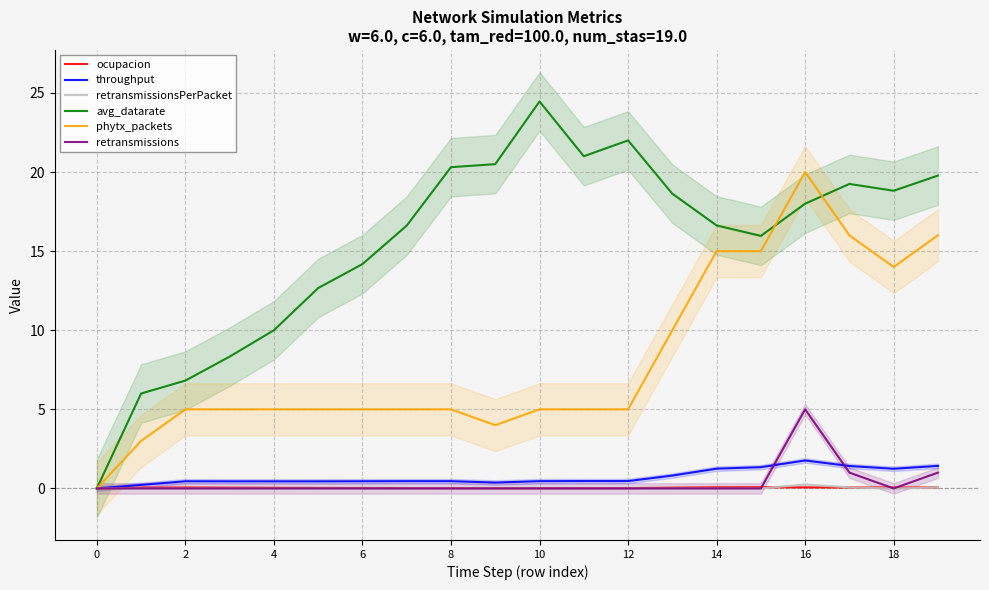

How many interior local valleys does the retransmissionsPerPacket series have?

1